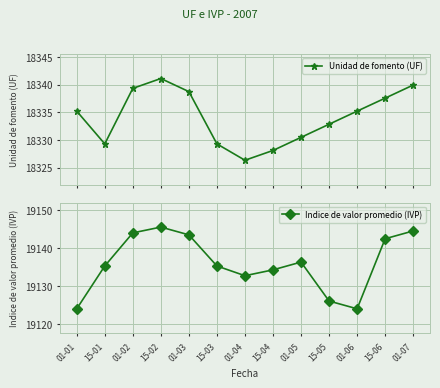

How many distinct data groups are displayed?

2